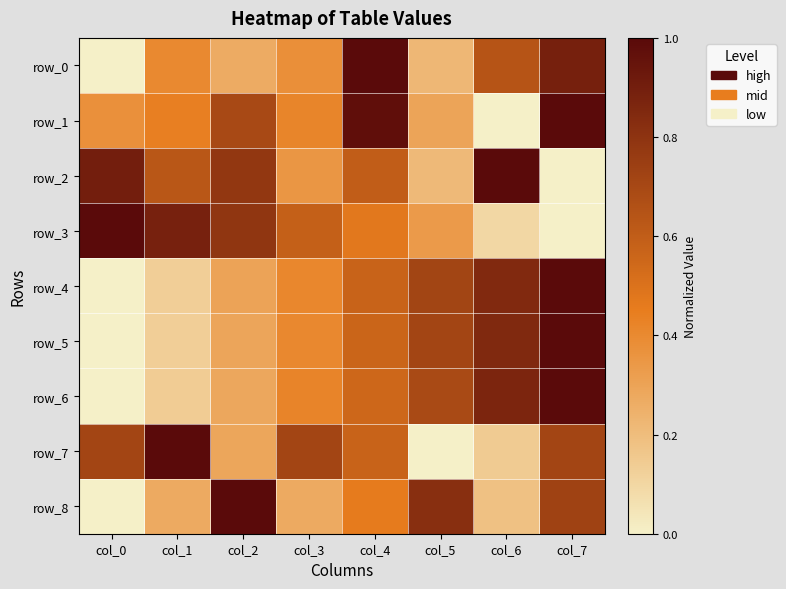

What value does the row_5 series have at col_5?

0.7